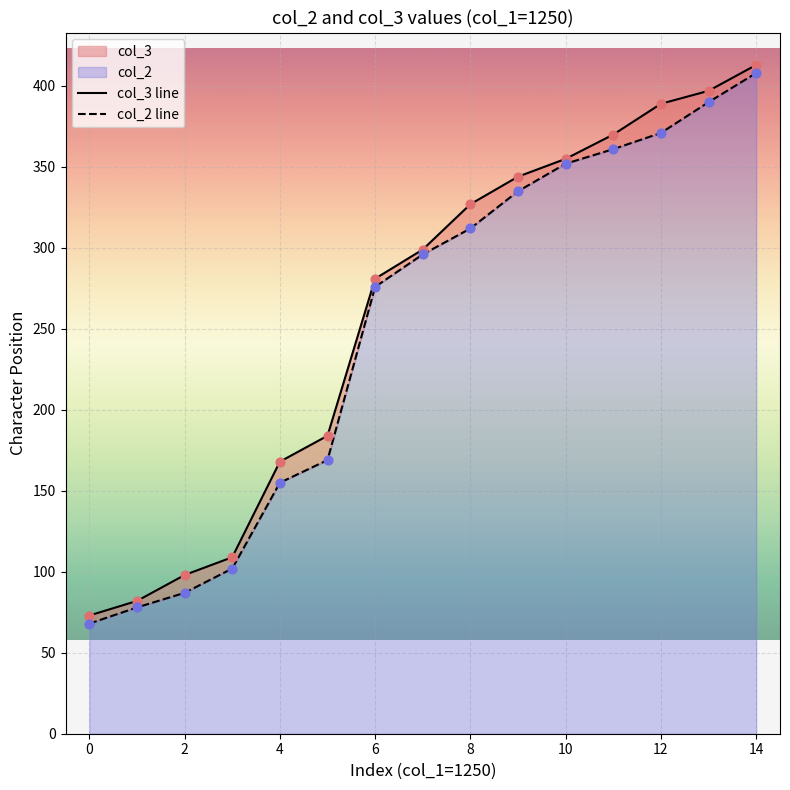

Which series reaches the minimum Y coordinate?

col_2 line